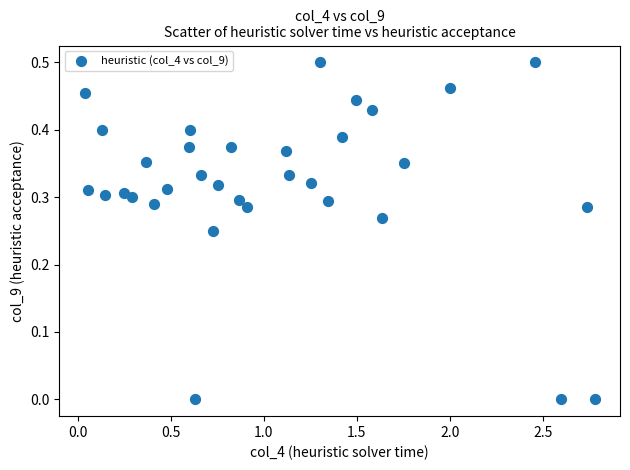

What is the range of X values (max minus min)?

2.7